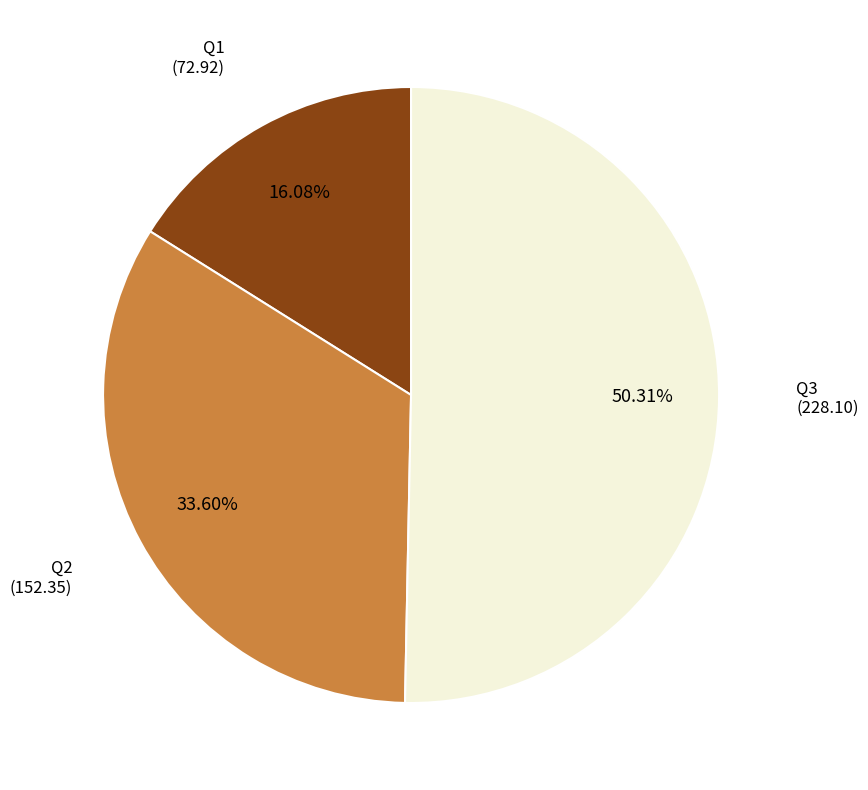

To the nearest percent, what portion does Q1 represent?

16%